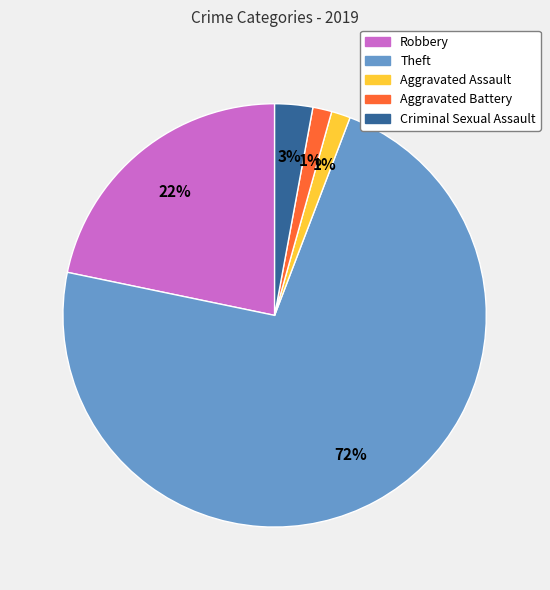

Which slice is the largest?

Theft